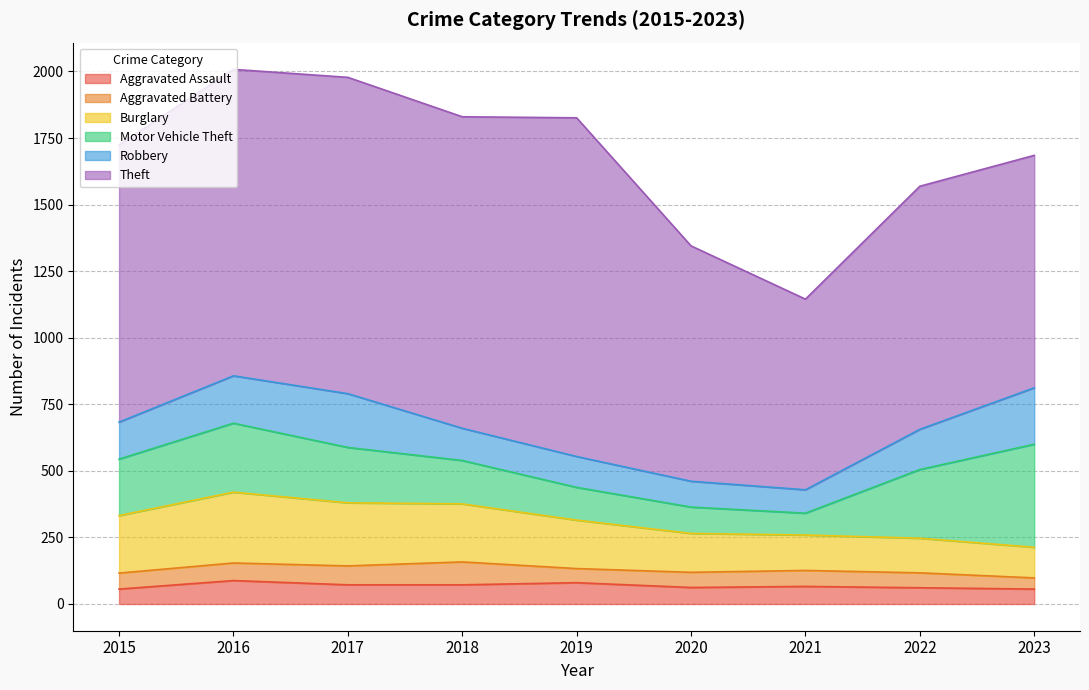

Rank the categories by Aggravated Assault value from highest to lowest.

2016, 2019, 2017, 2018, 2021, 2020, 2022, 2015, 2023